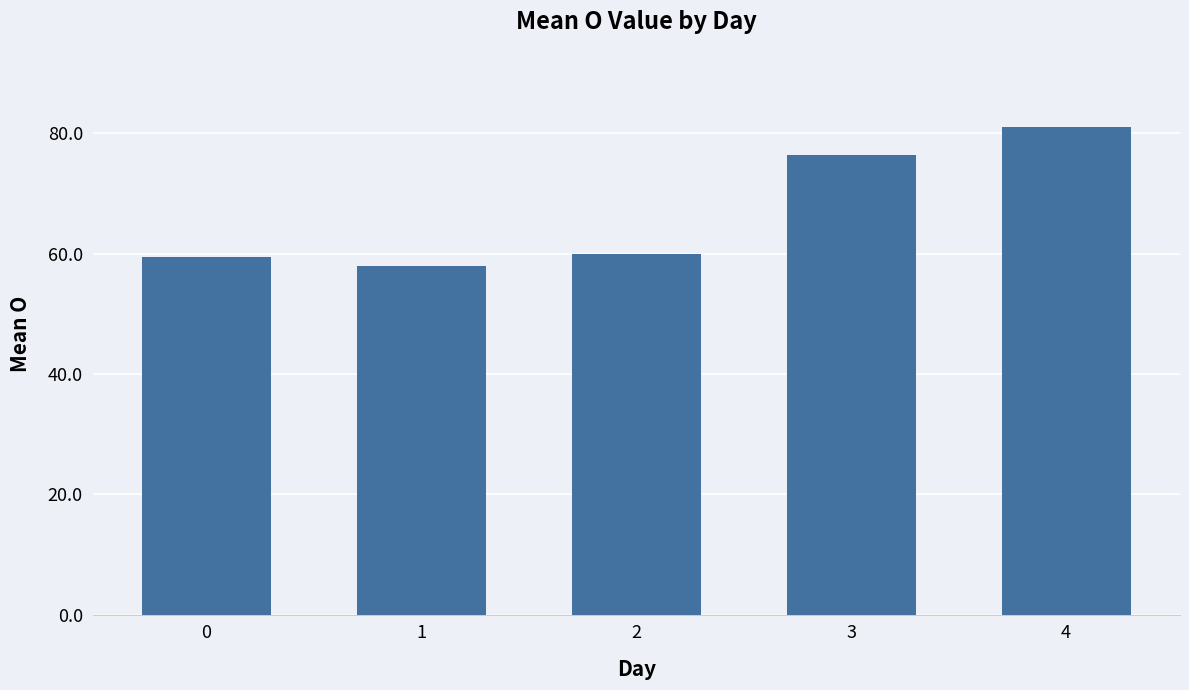

How many distinct data groups are displayed?

1